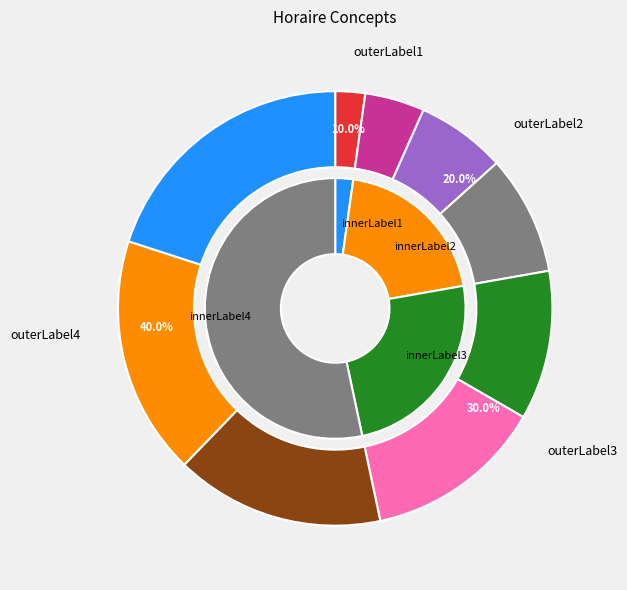

Do Horaire d'ouverture and Horaire de visite d'un acteur de santé together represent more than half of the pie?

No